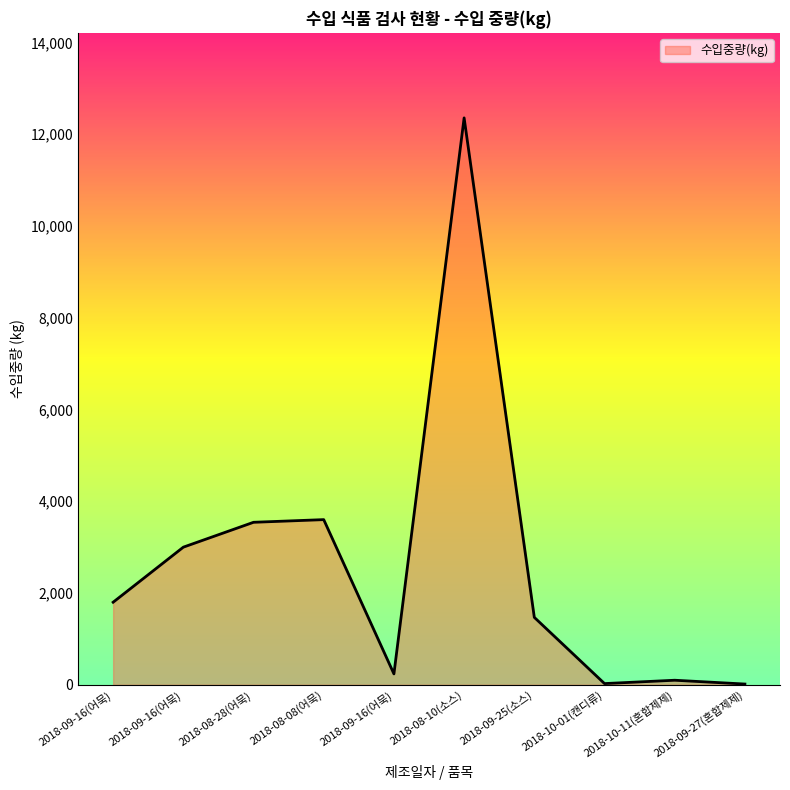

At which label is the value closest to 6186?

2018-08-08(어묵)